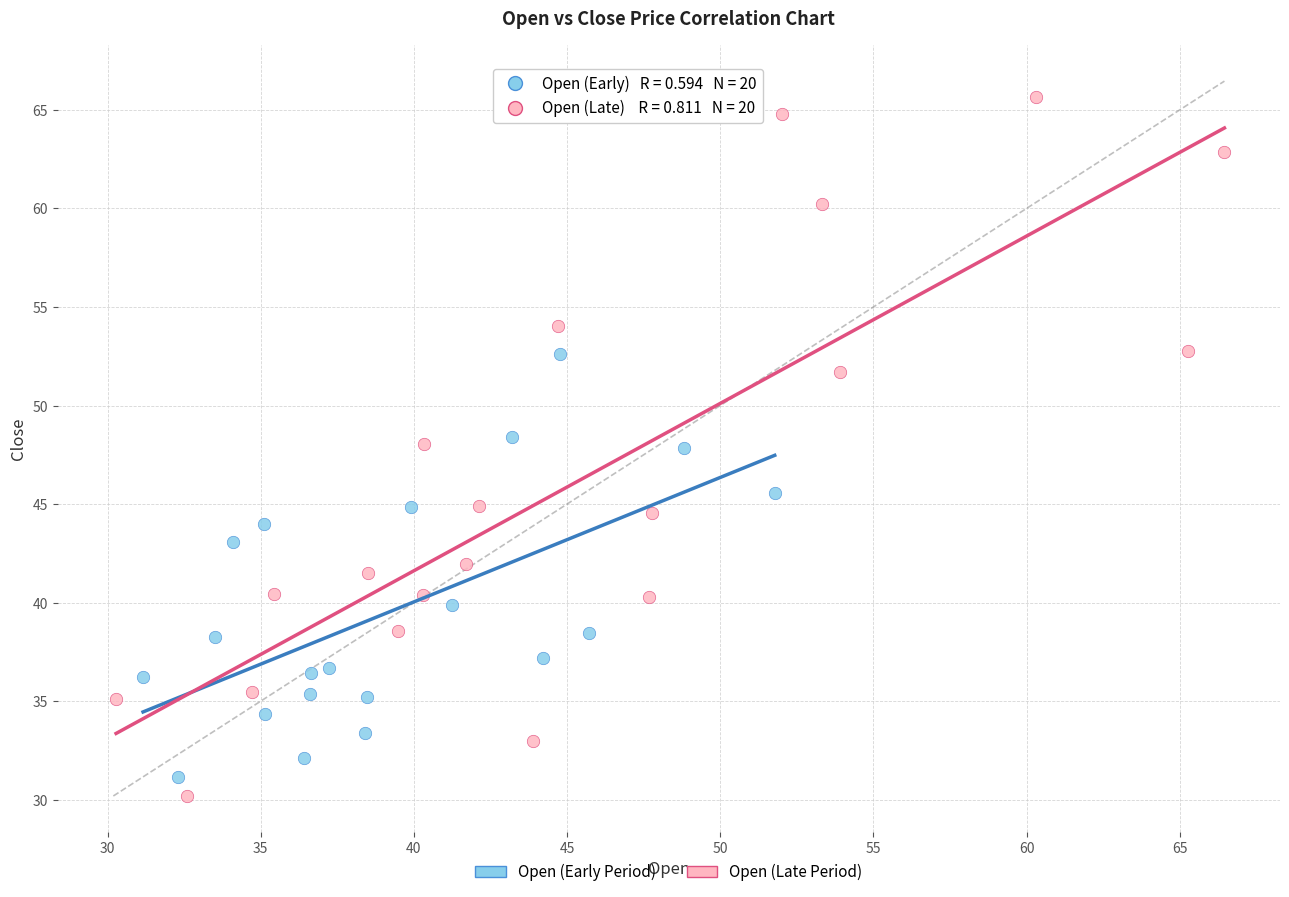

Which series contains the highest Y value?

Open (Late Period)